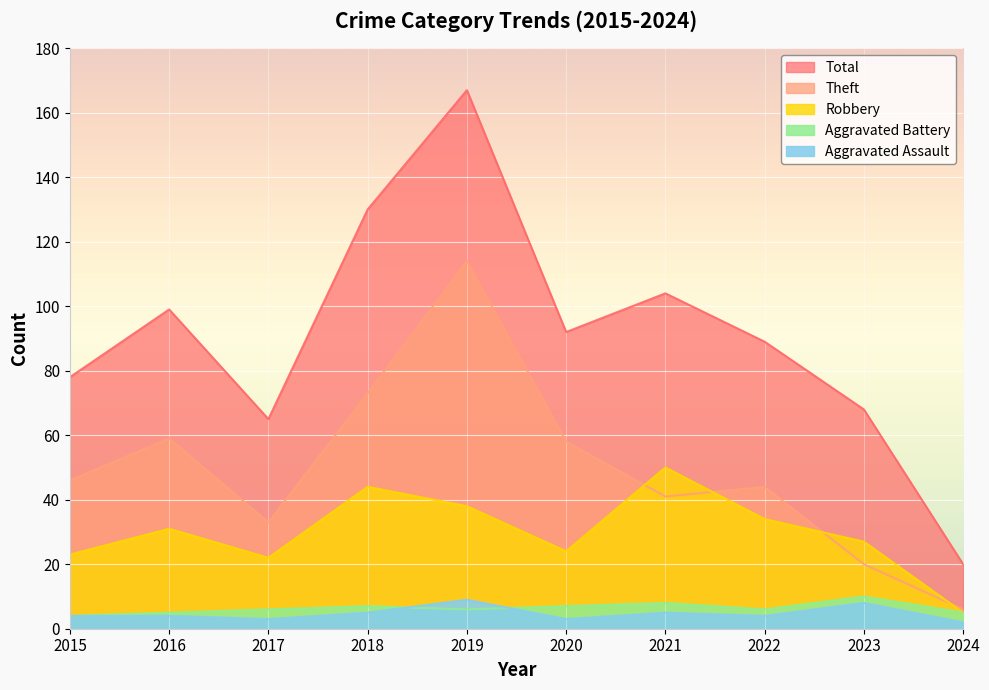

Rank the series by their maximum value, from highest to lowest.

Total, Theft, Robbery, Aggravated Battery, Aggravated Assault